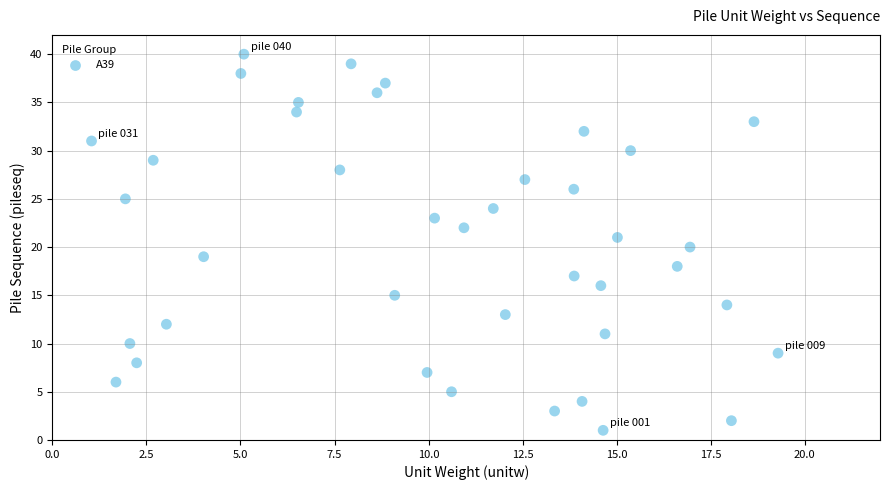

What is the range of Y values (max minus min)?

39